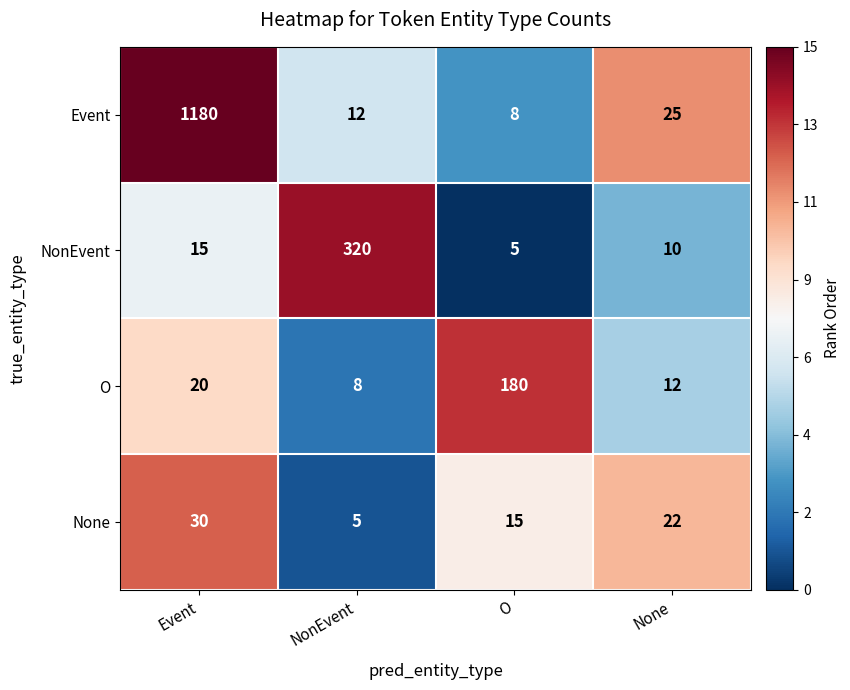

Reading left to right, what are all the values shown in this chart?

Event: 1180	12	8	25
NonEvent: 15	320	5	10
O: 20	8	180	12
None: 30	5	15	22